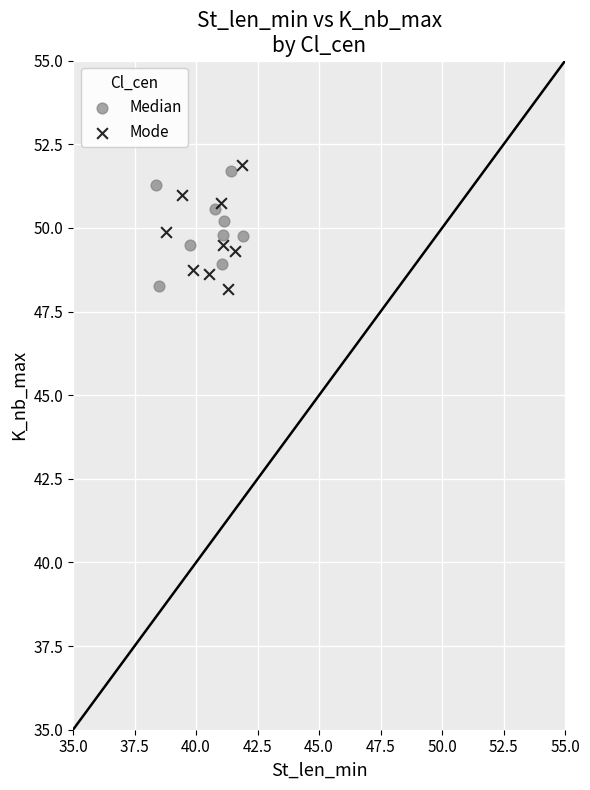

Which series reaches the maximum Y coordinate?

Mode